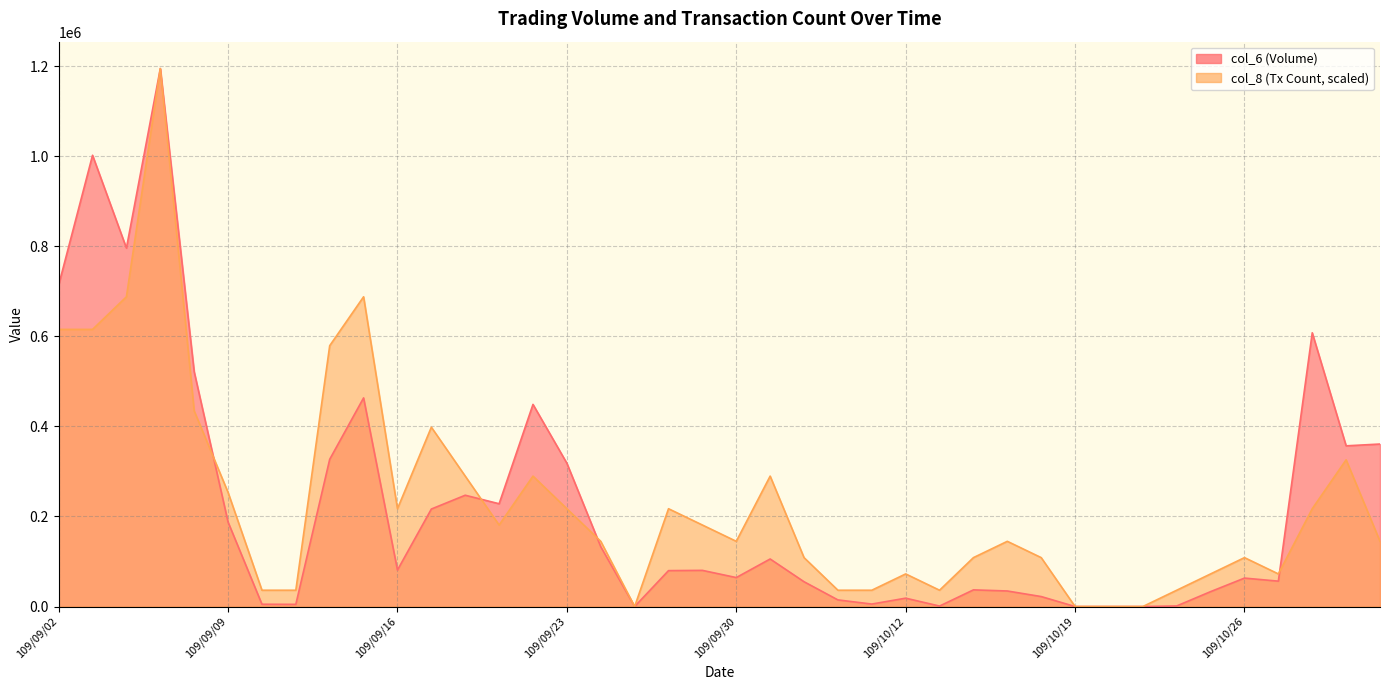

Reading left to right, extract all data points from this chart.

col_6: 714060	1002350	796180	1194930	521560	187600	5070	4830	327010	463400	81050	216550	247210	228300	448960	318300	132850	0	79750	80310	64320	105600	55080	14690	5500	18560	1040	37000	34530	22140	0	0	0	1290	33100	63160	56360	608060	356920	360930
col_8: 615570	615570	687990	1194930	434520	253470	36210	36210	579360	687990	217260	398310	289680	181050	289680	217260	144840	0	217260	181050	144840	289680	108630	36210	36210	72420	36210	108630	144840	108630	0	0	0	36210	72420	108630	72420	217260	325890	144840